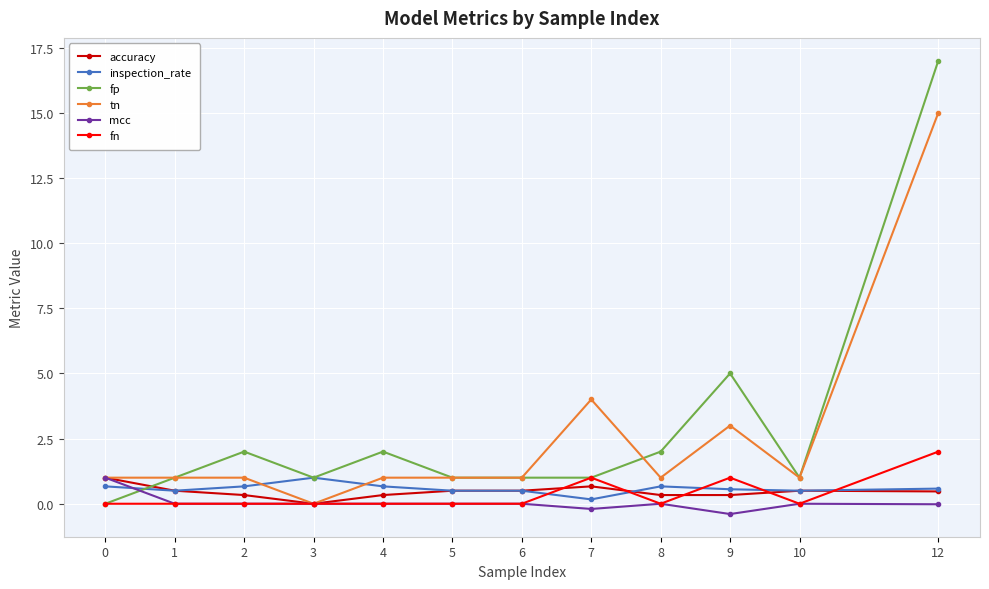

What is the highest value of the fn series?

2.0